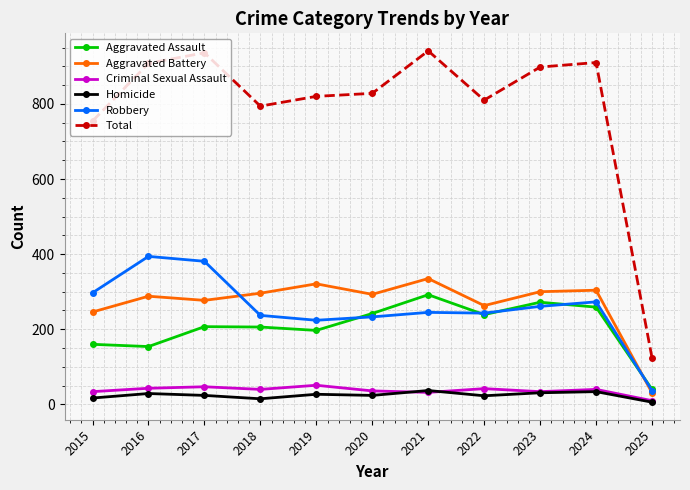

The Aggravated Assault series shows 77 at 2020. True or false?

False